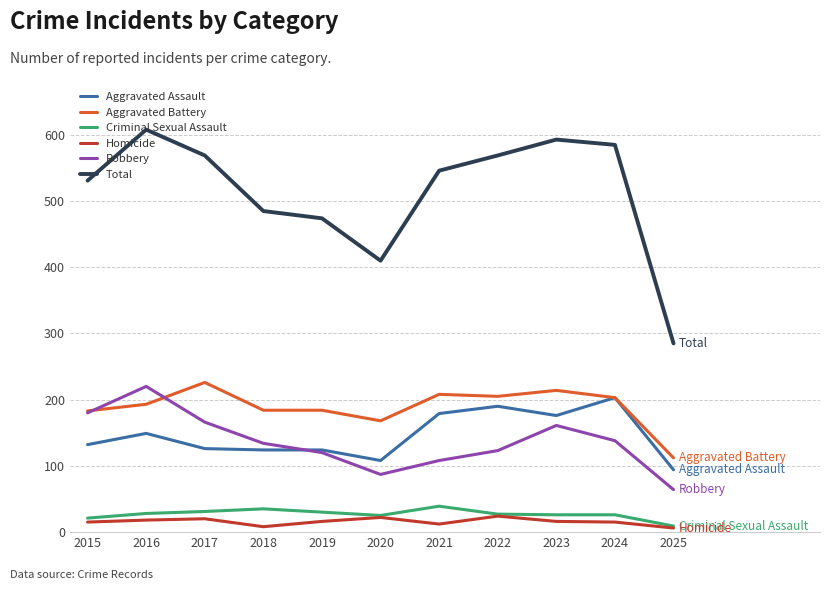

The value of Aggravated Battery at 2021 is 300. True or false?

False